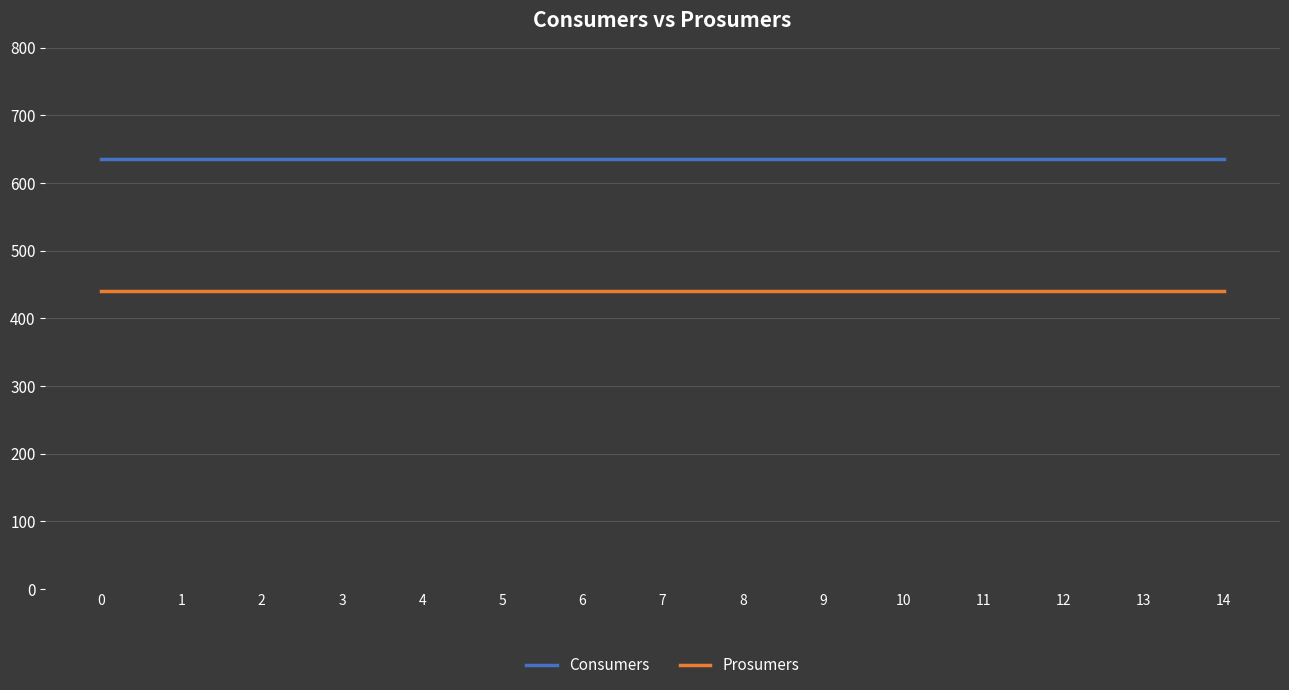

What is the greatest value displayed?

635